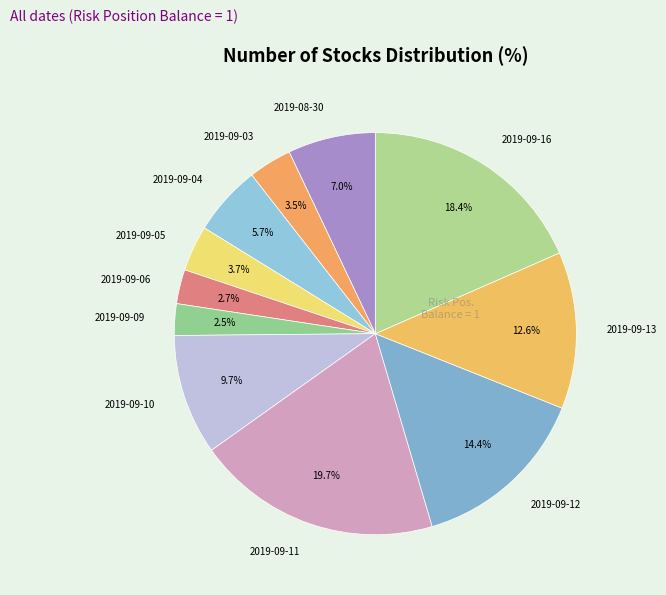

Do 2019-09-13 and 2019-09-09 together represent more than half of the pie?

No